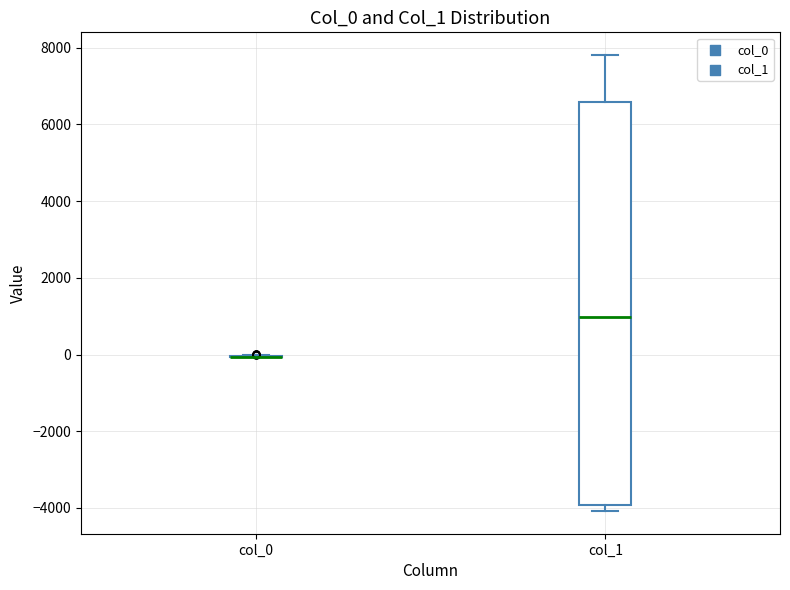

Where does the upper whisker of the box for col_1 end on the y-axis? The values are not printed on the chart, so give them approximately, as read against the axis.

7800